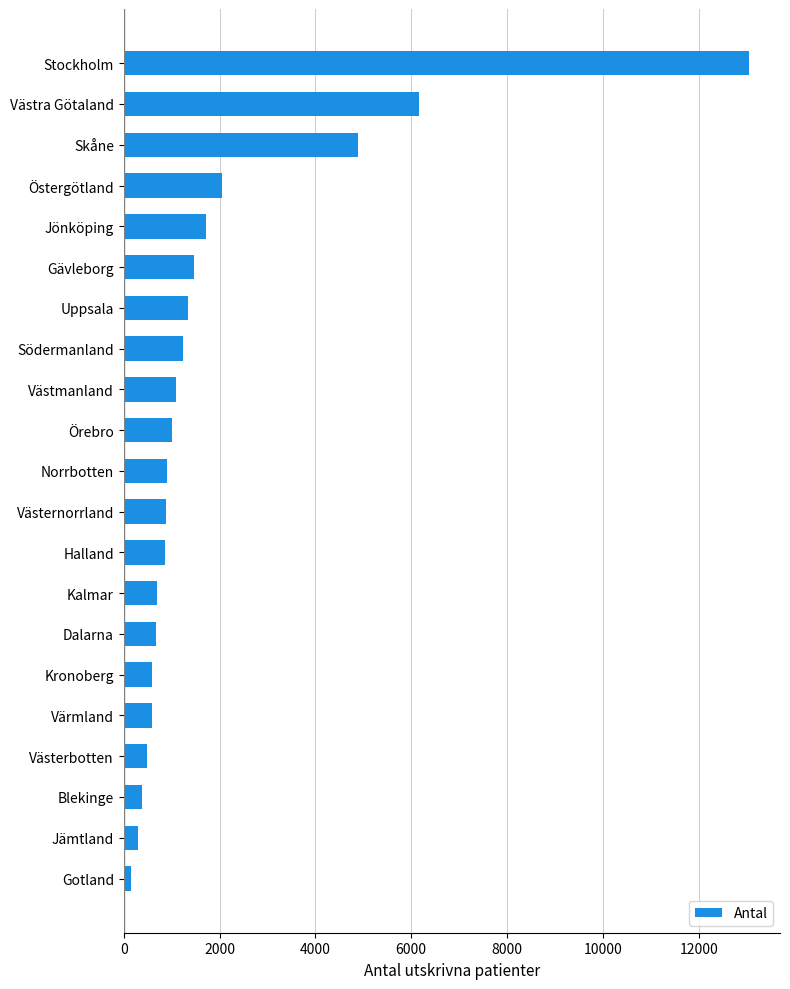

How many distinct data groups are displayed?

1